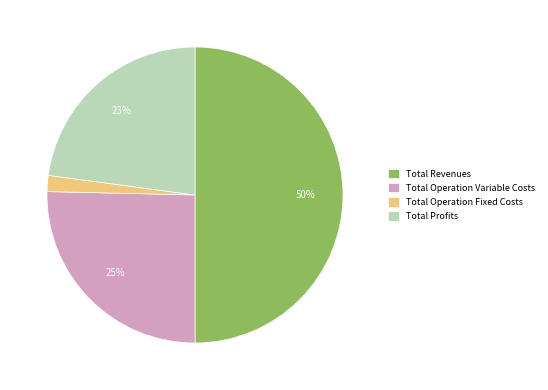

Between Total Revenues and Total Operation Fixed Costs, which is larger?

Total Revenues